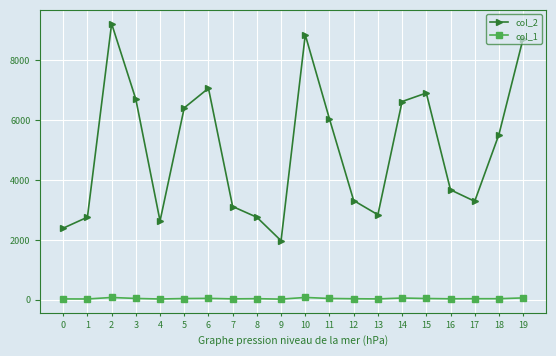

Which series has the largest range (max minus min)?

col_2